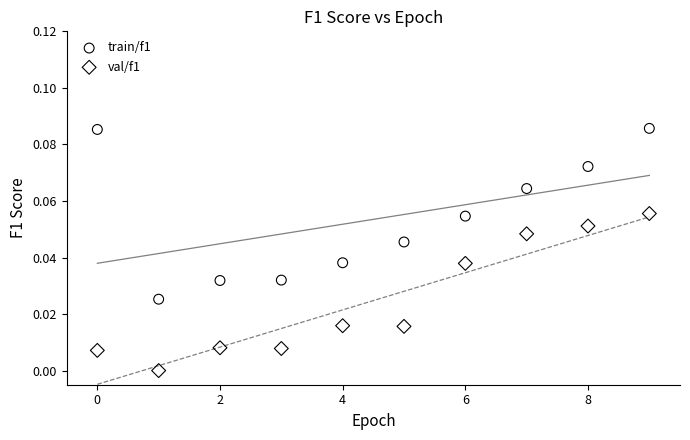

Which series has the largest Y range (max minus min)?

train/f1